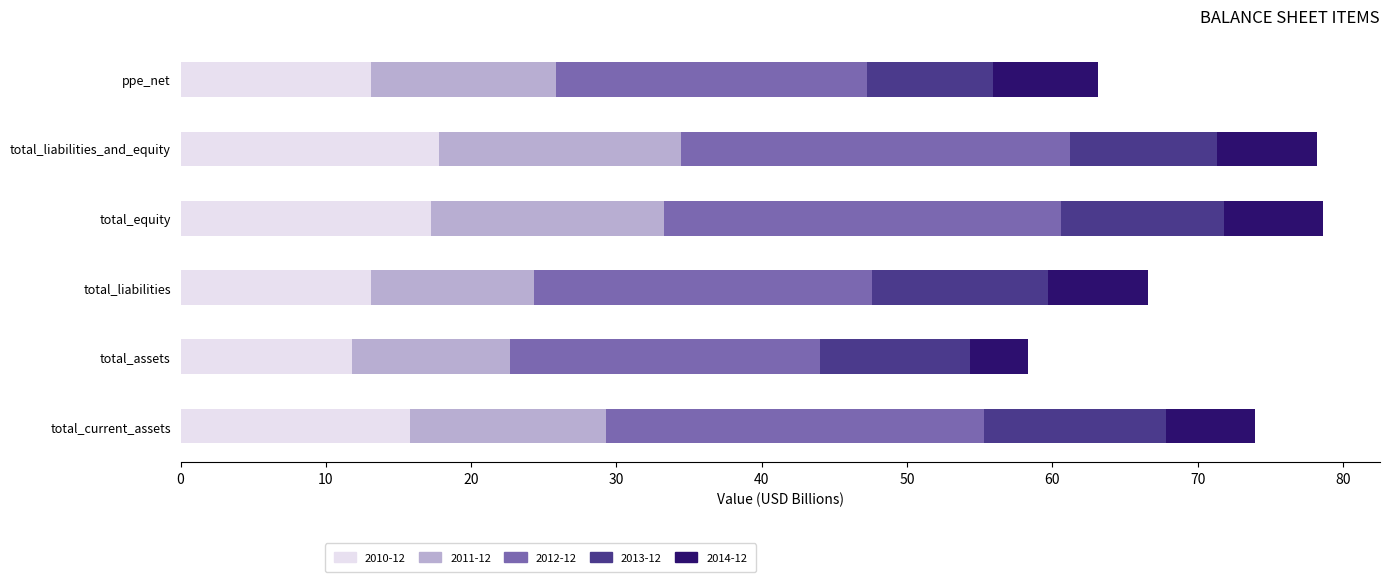

What are all the series names shown in the legend?

2010-12, 2011-12, 2012-12, 2013-12, 2014-12